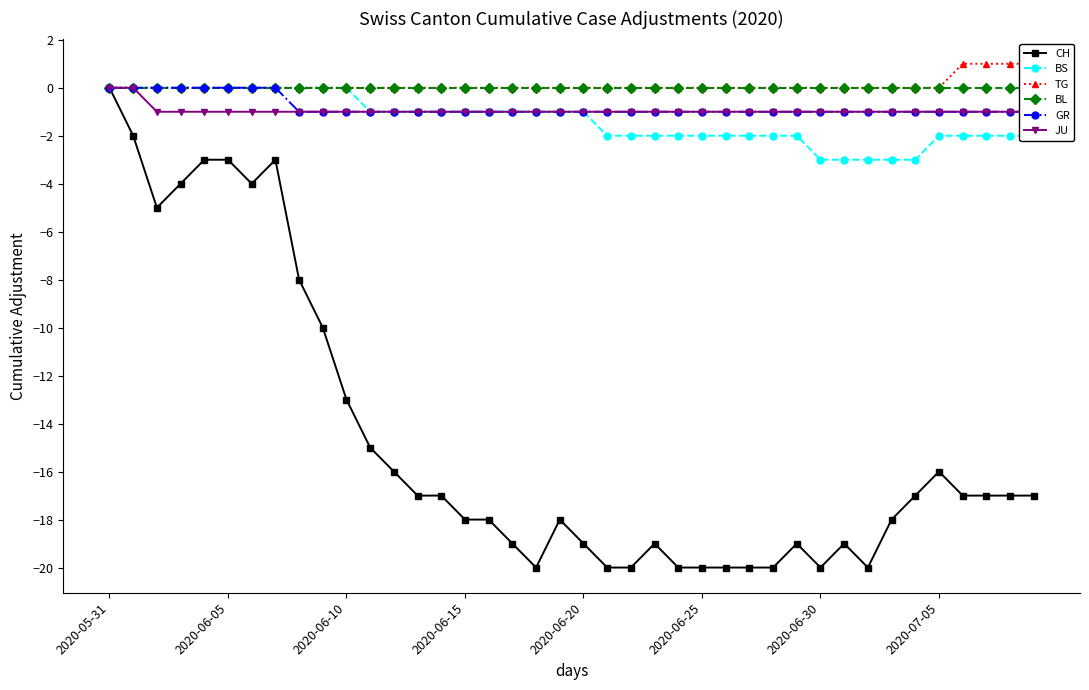

At which label does CH reach its peak?

2020-05-31